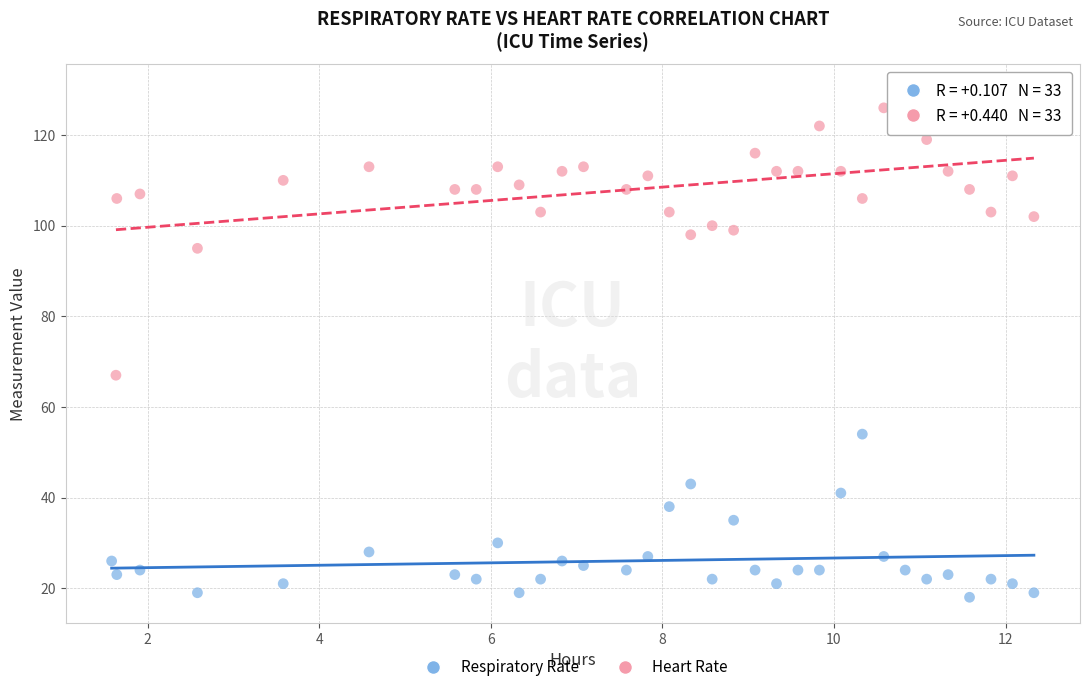

Which series has the widest spread of Y values?

Heart Rate